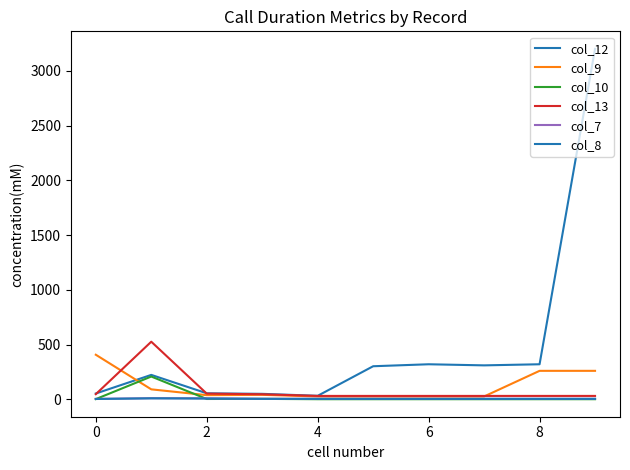

Where is col_7 nearest to the value 7?

2